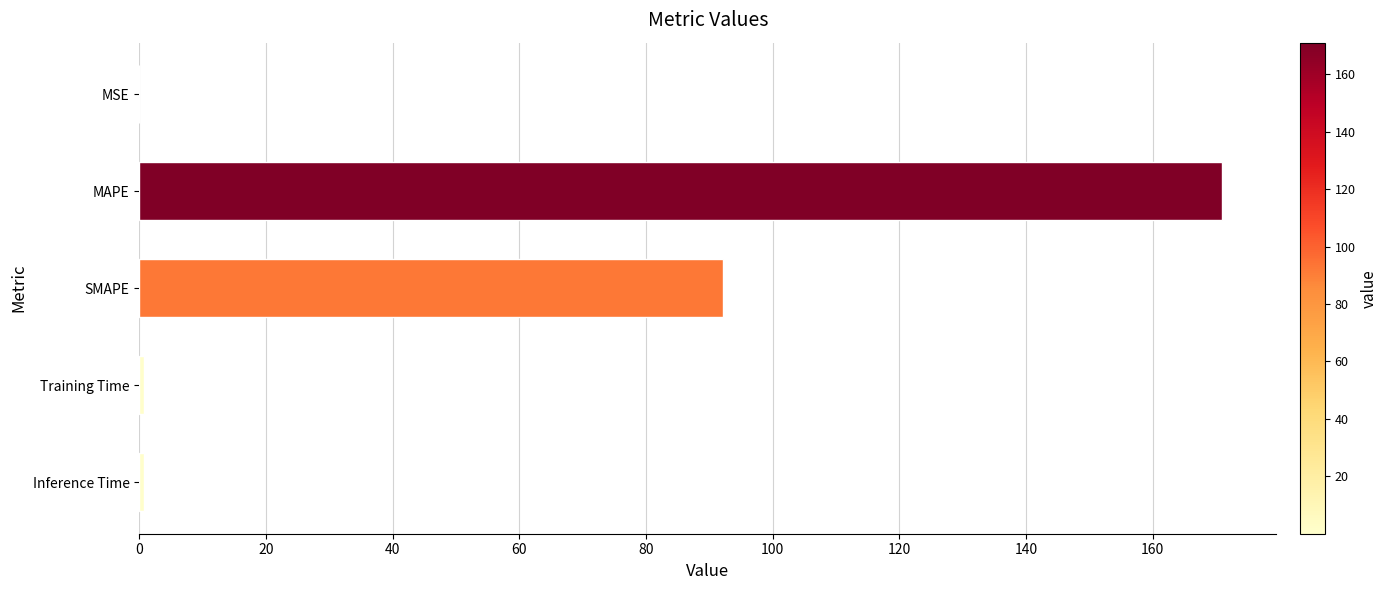

True or false: the data shows 171.0 at MAPE.

True